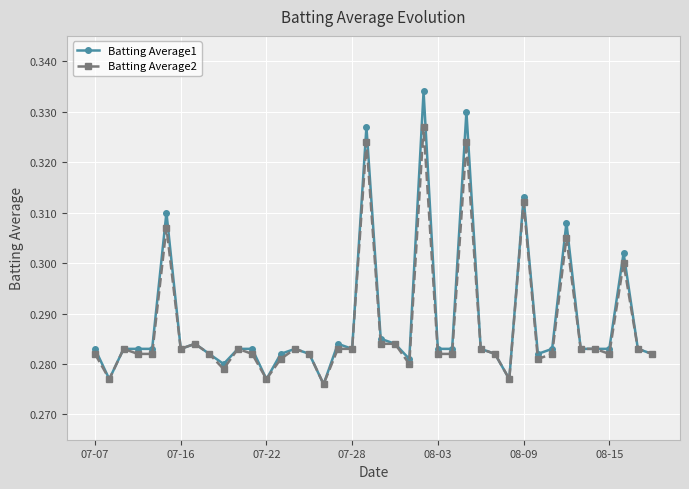

Rank the series by their maximum value, from highest to lowest.

Batting Average1, Batting Average2